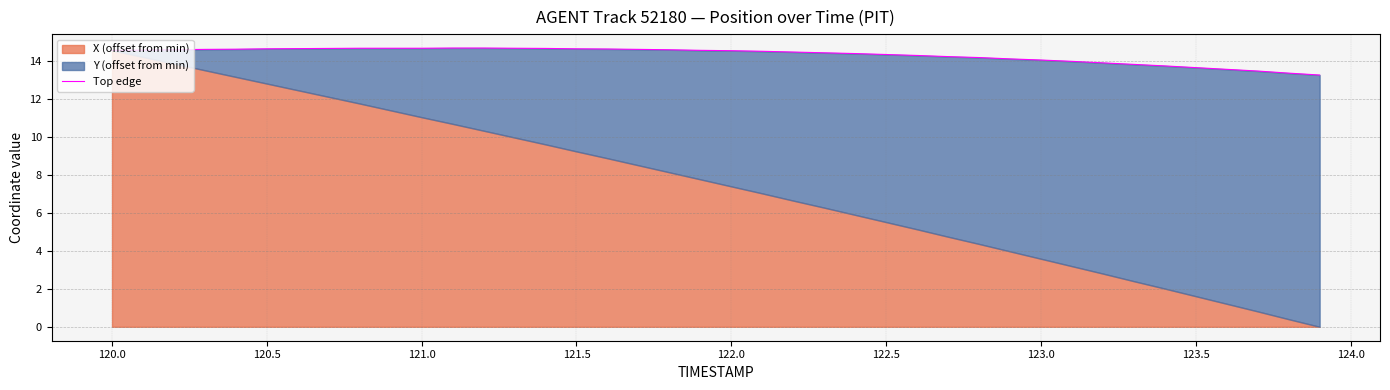

Is it true that the value at 24 is 6.3?

False